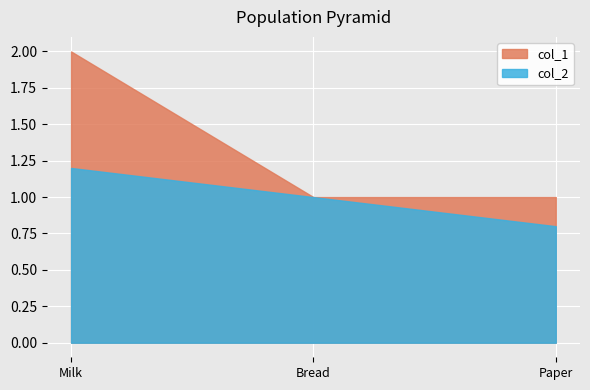

What is the minimum value shown in the chart?

0.8